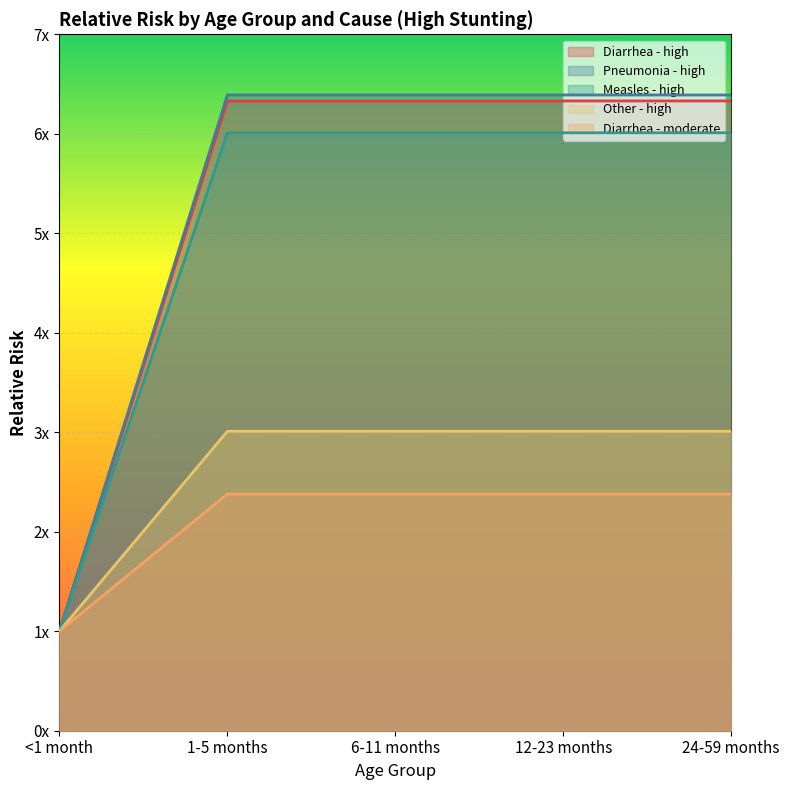

At which category is the sum across all series the highest?

1-5 months